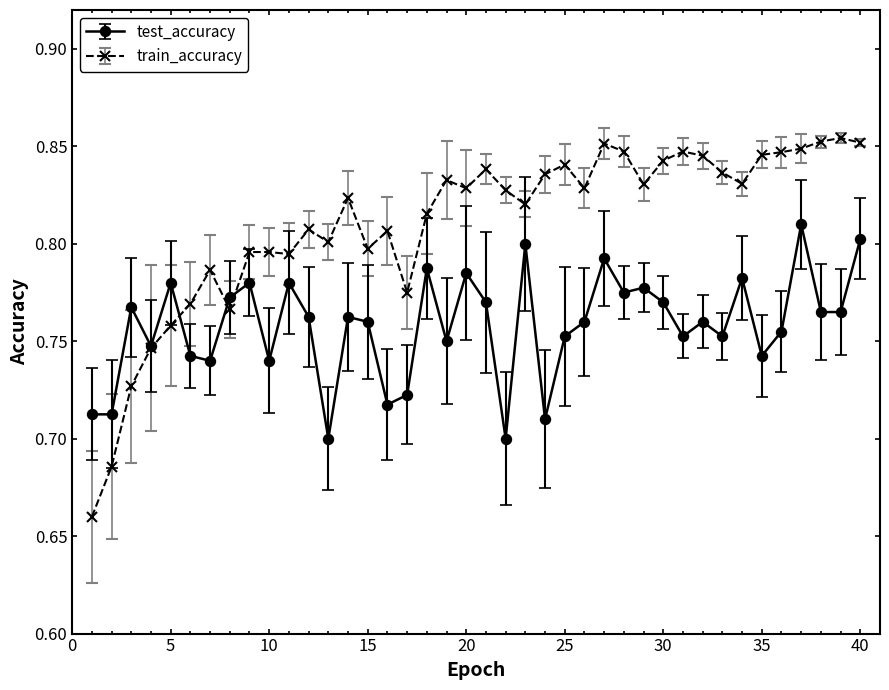

List the series in order of their peak value, lowest first.

test_accuracy, train_accuracy